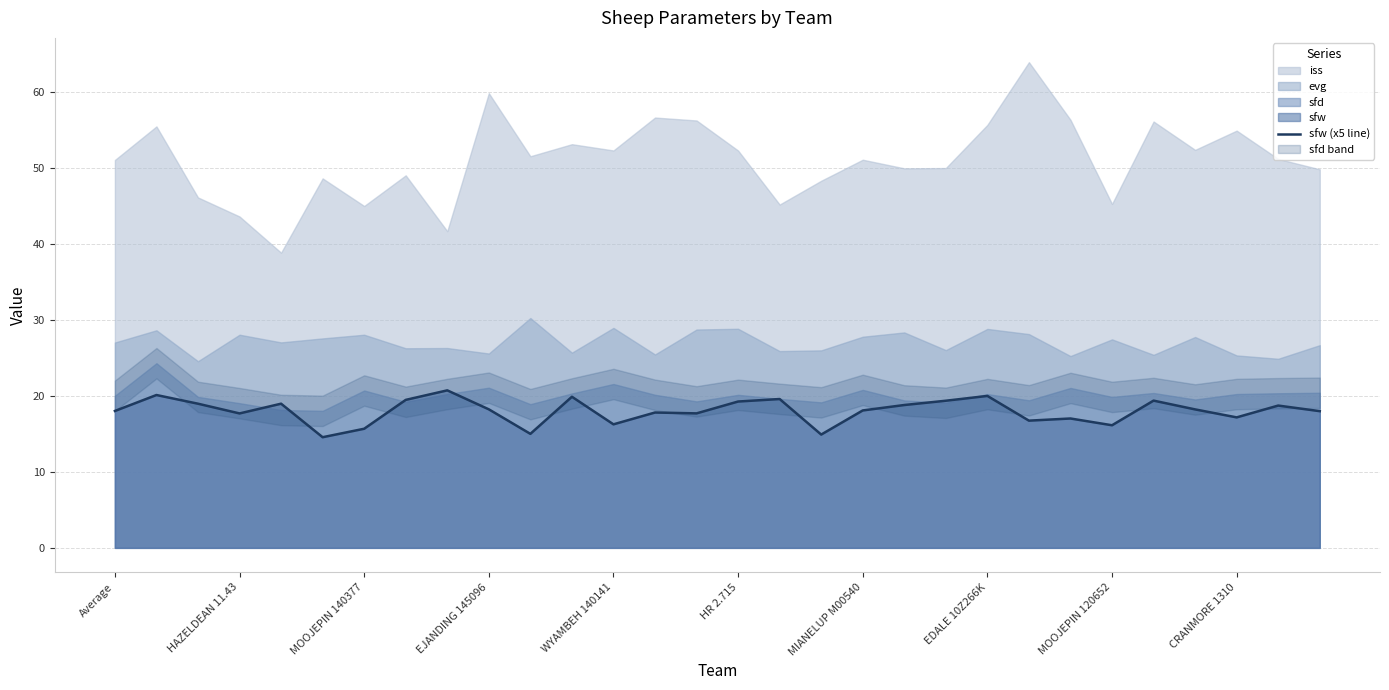

What is the value of the 13th point from the left?

16.2